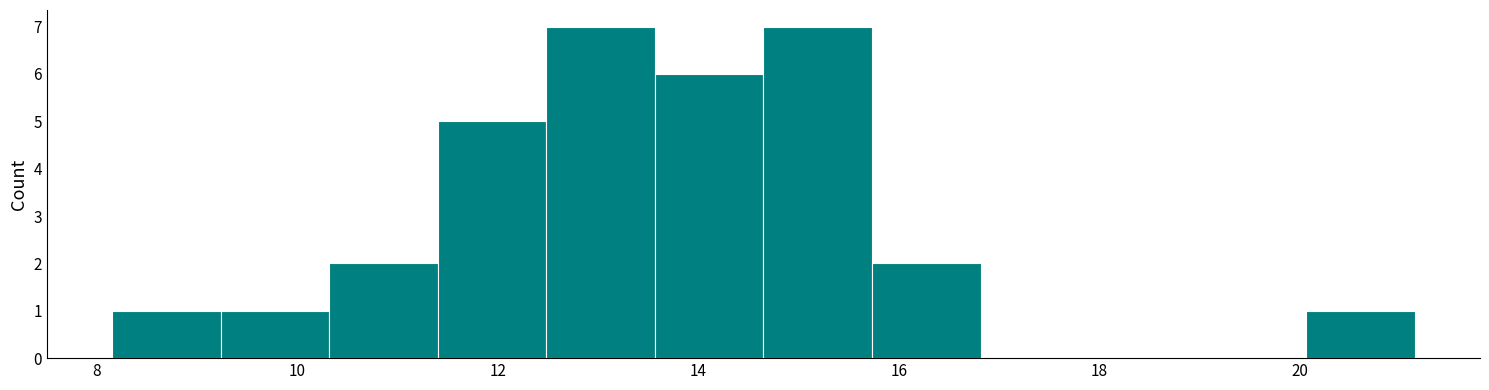

Reading left to right, list every bar in this chart as the range it spans on the x-axis followed by its height. Neither the bar edges nor the heights are printed on the chart, so give them approximately, as read against the axes.

8.2 to 9.2: 1
9.2 to 10.4: 1
10.4 to 11.4: 2
11.4 to 12.4: 5
12.4 to 13.6: 7
13.6 to 14.6: 6
14.6 to 15.8: 7
15.8 to 16.8: 2
16.8 to 18.0: 0
18.0 to 19.0: 0
19.0 to 20.0: 0
20.0 to 21.2: 1